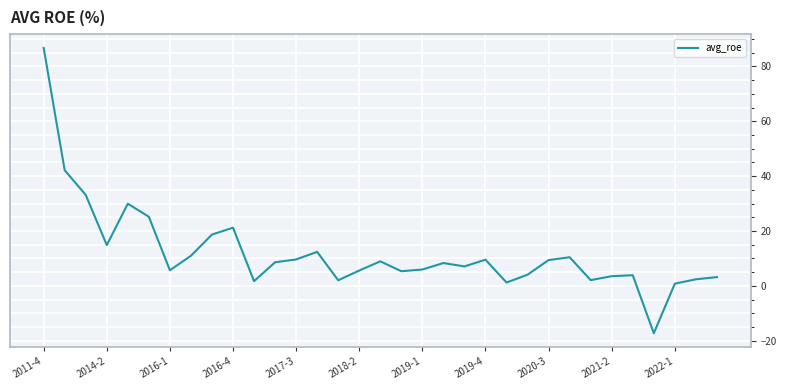

What is the greatest value displayed?

86.8